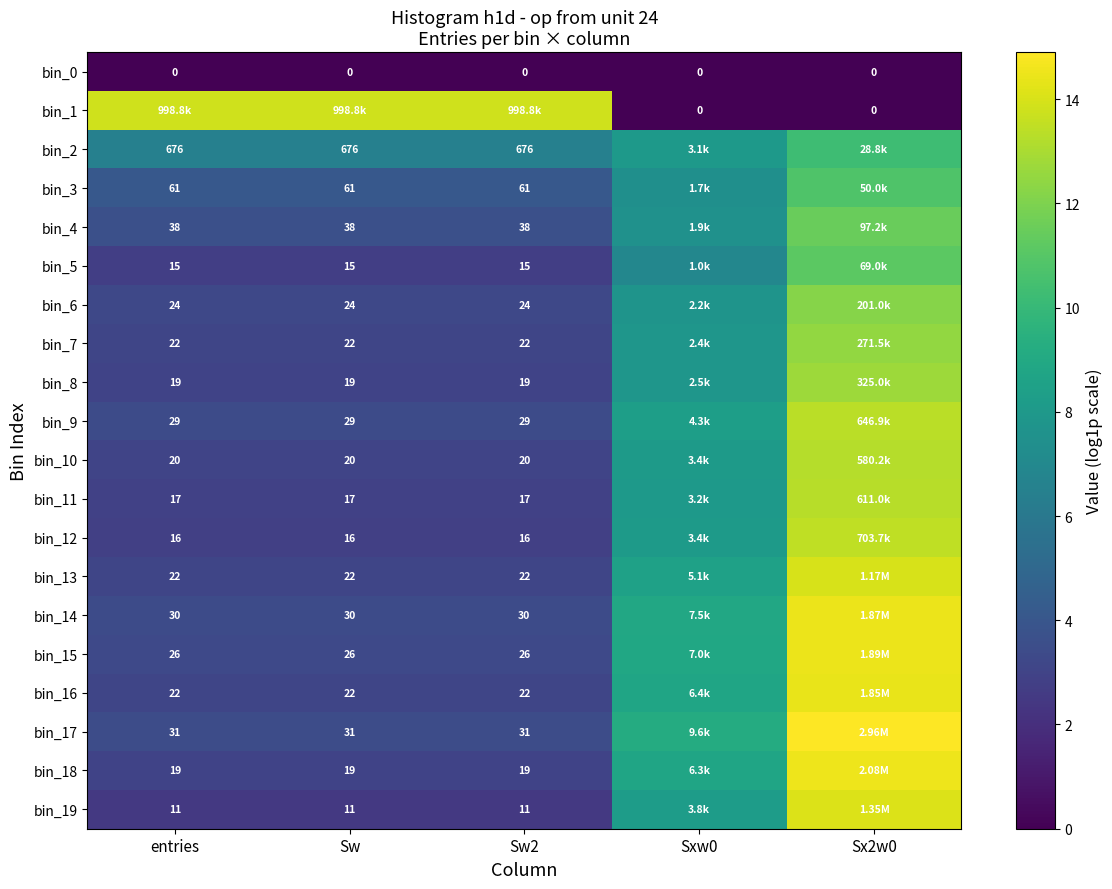

Rank the categories by bin_0 value from highest to lowest.

entries, Sw, Sw2, Sxw0, Sx2w0